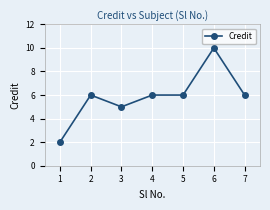

What is the value of the 4th point from the left?

6